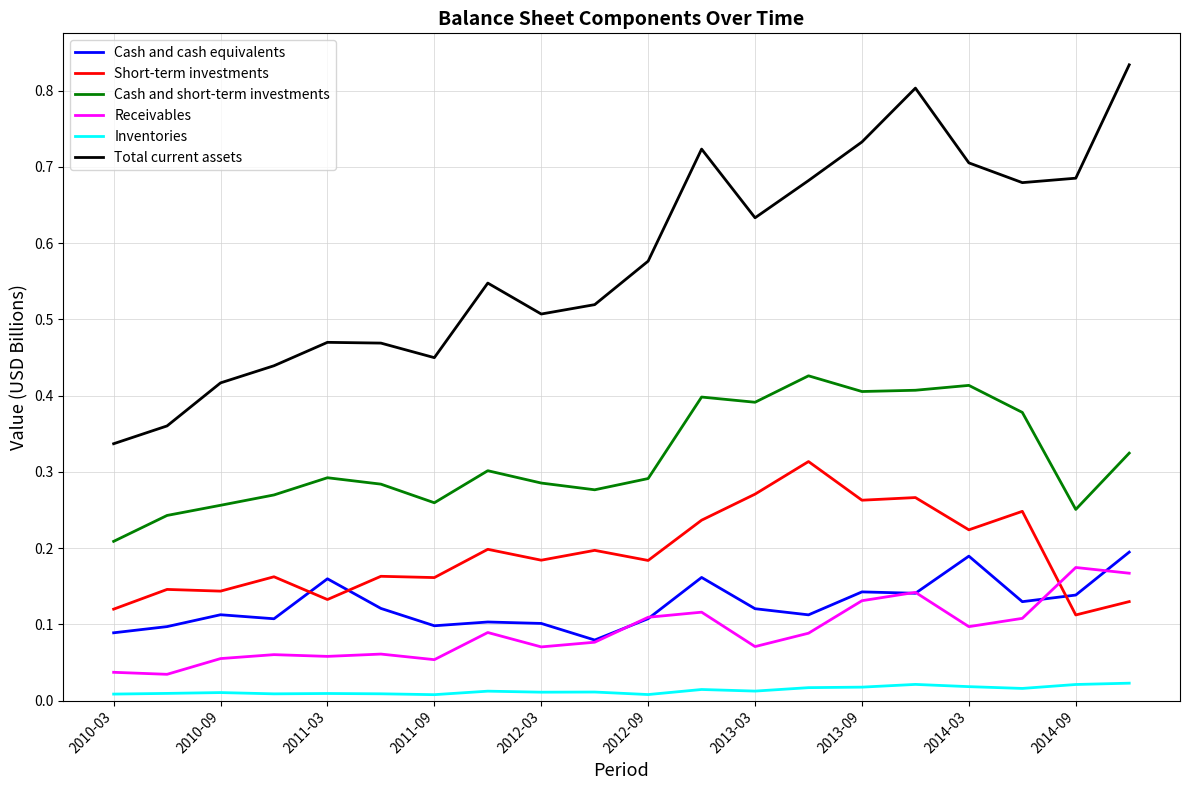

Which series has the largest range (max minus min)?

Total current assets